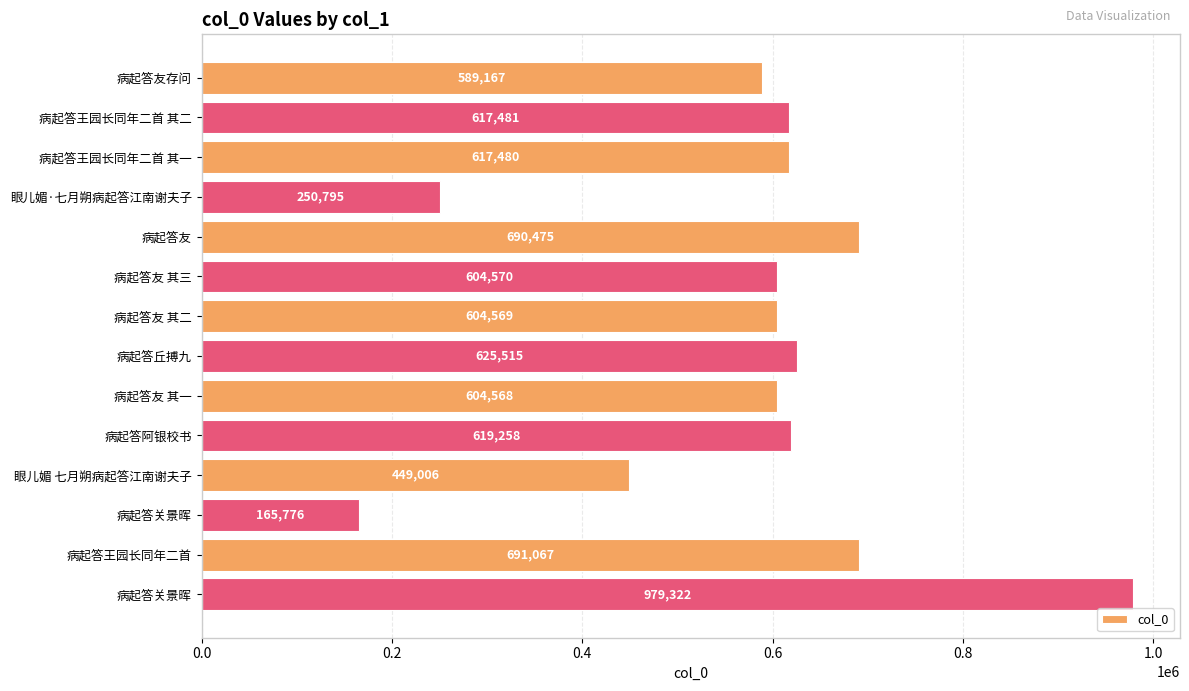

What is the difference between the maximum and minimum values?

813546